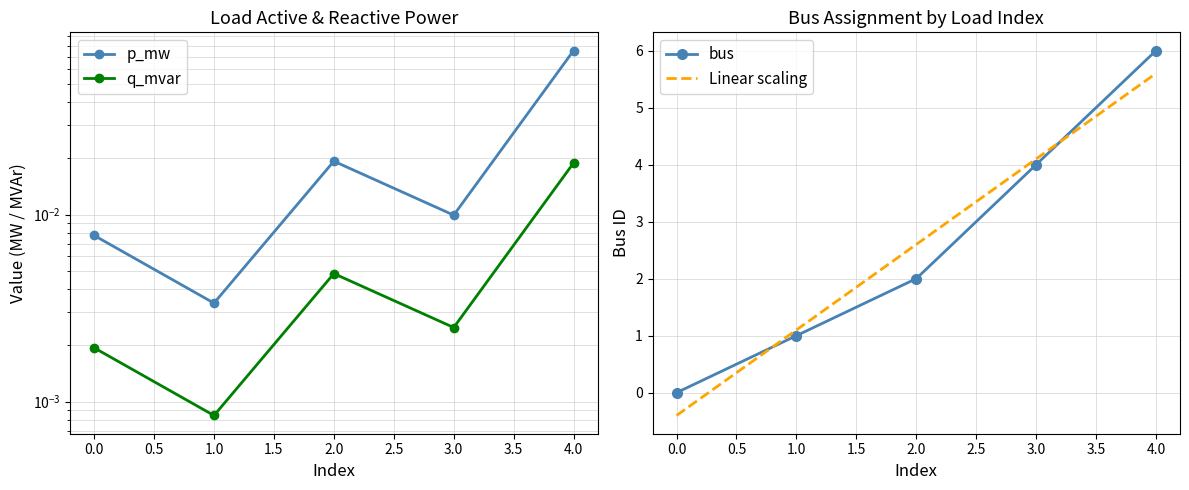

The value of Linear scaling at 1.0 is 1.1. True or false?

True